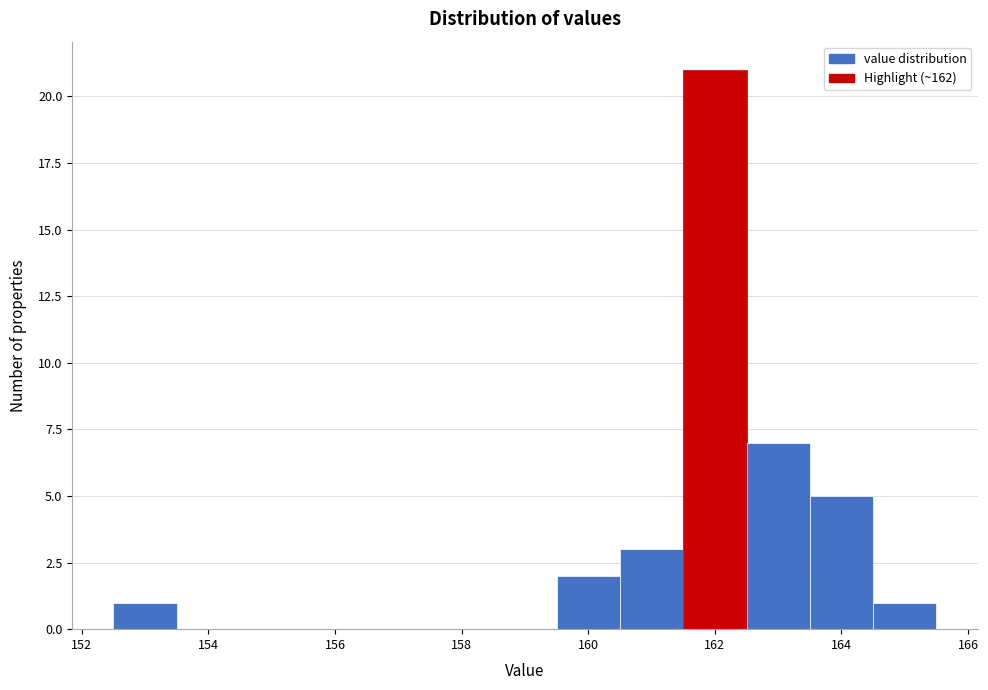

How tall is the bar that spans 161.5 to 162.5 on the x-axis? Neither the bar edges nor the heights are printed on the chart, so give them approximately, as read against the axes.

21